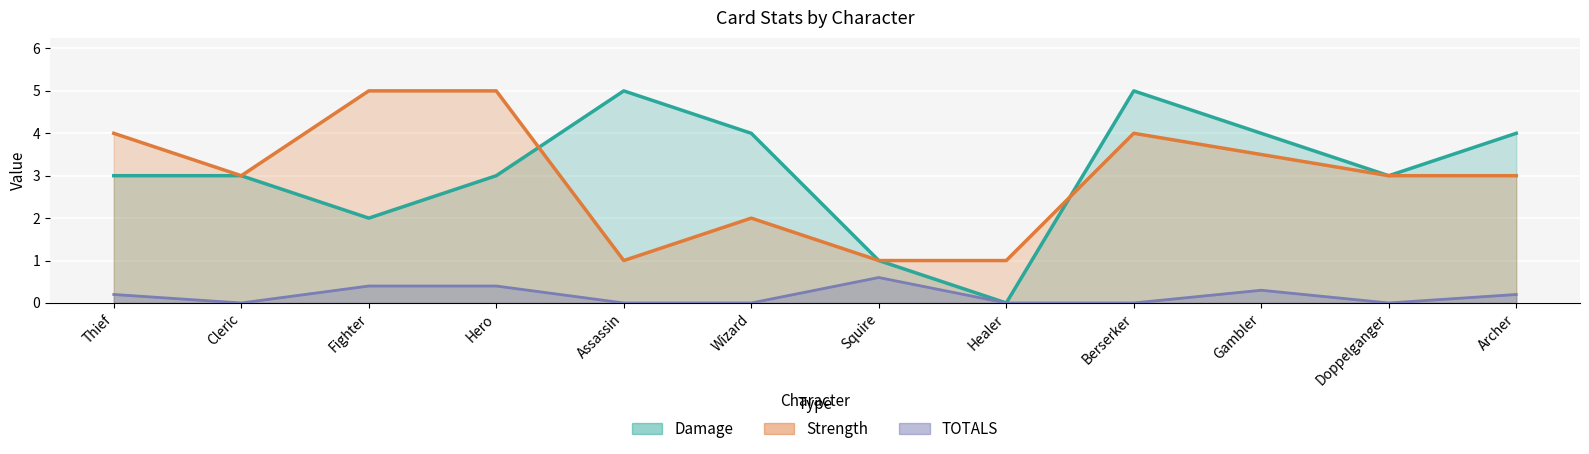

Reading left to right, transcribe all the data shown in this chart.

Damage: 3.0	3.0	2.0	3.0	5.0	4.0	1.0	0.0	5.0	4.0	3.0	4.0
Strength: 4.0	3.0	5.0	5.0	1.0	2.0	1.0	1.0	4.0	3.5	3.0	3.0
TOTALS: 0.2	0.0	0.4	0.4	0.0	0.0	0.6	0.0	0.0	0.3	0.0	0.2